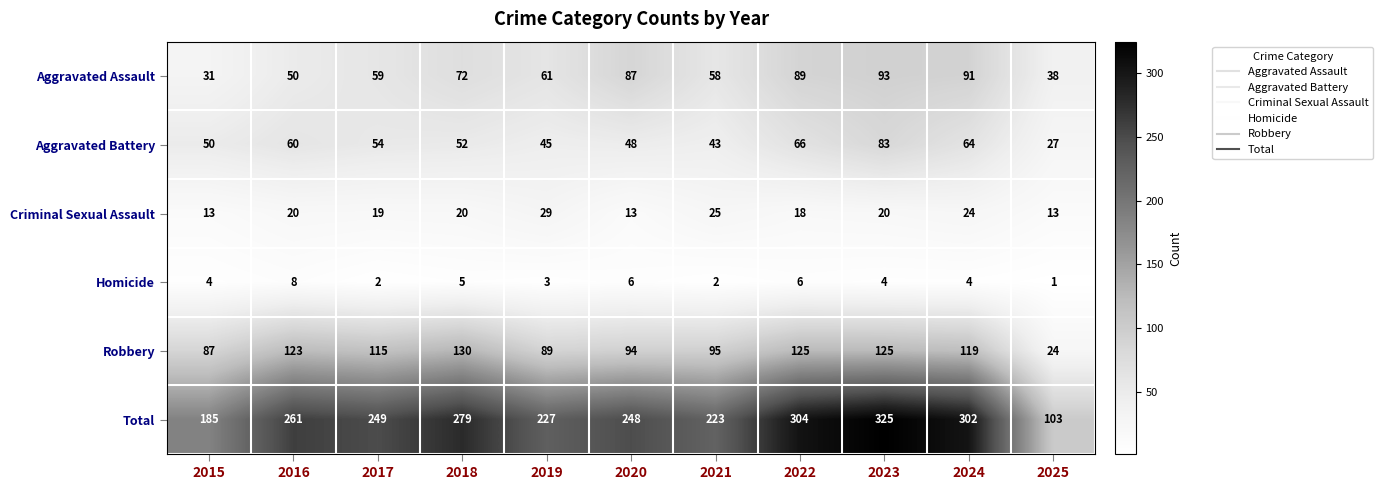

What is the approximate value of Criminal Sexual Assault at 2025, to the nearest 10?

10